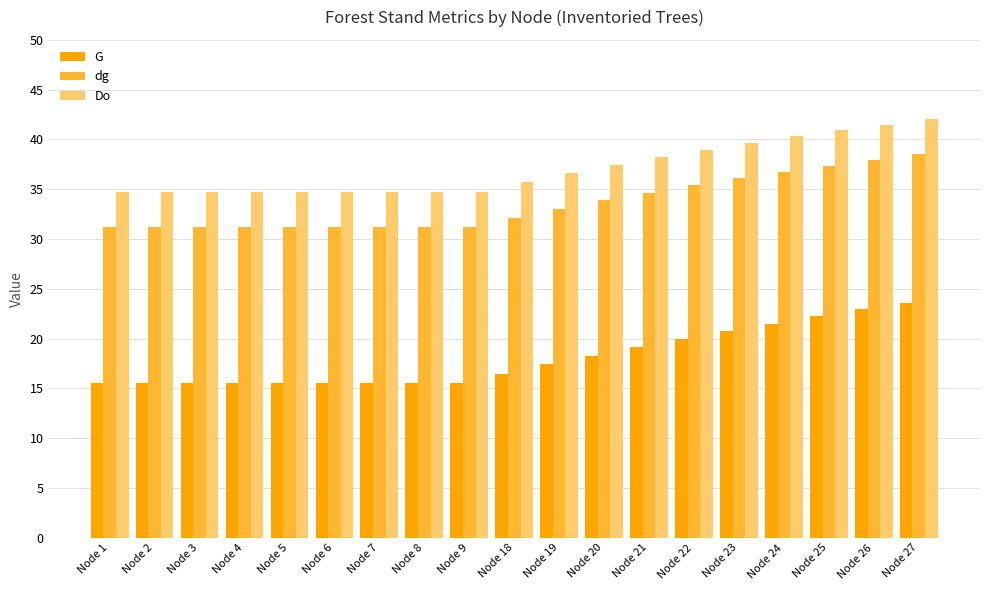

What is the sum of the dg values at Node 5 and Node 24?

67.9